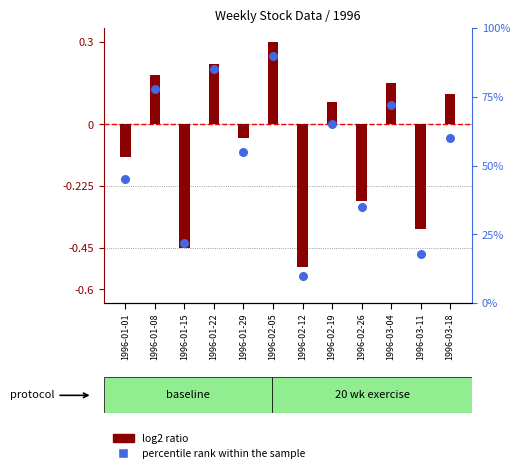

Which series has the largest Y range (max minus min)?

log2 ratio